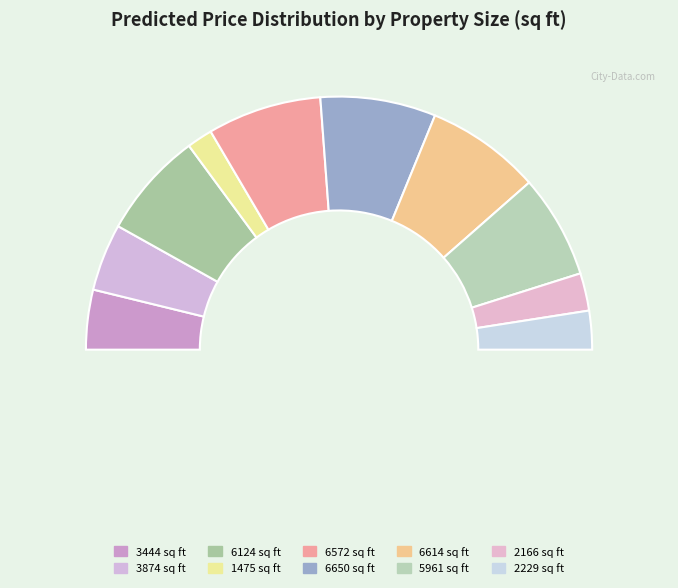

What is the total percentage of 3874 sq ft and 6572 sq ft?

23.2%